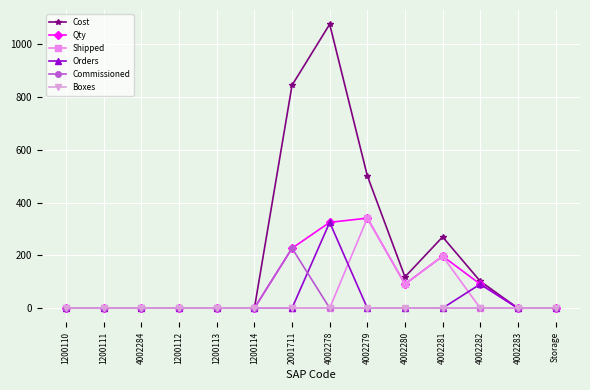

What is the average value of the Cost series?

208.0